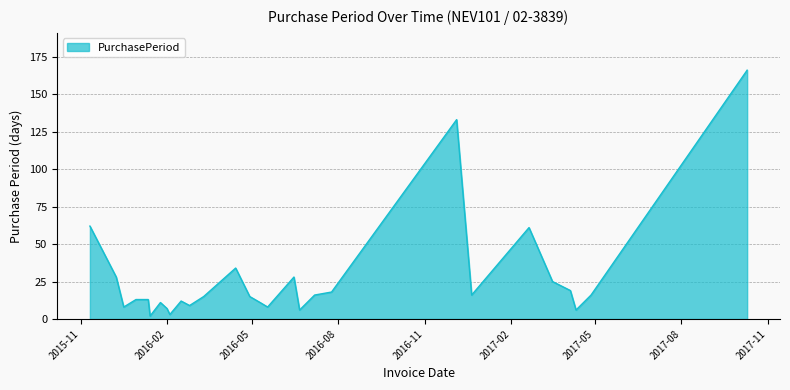

Does the chart have visible grid lines?

Yes